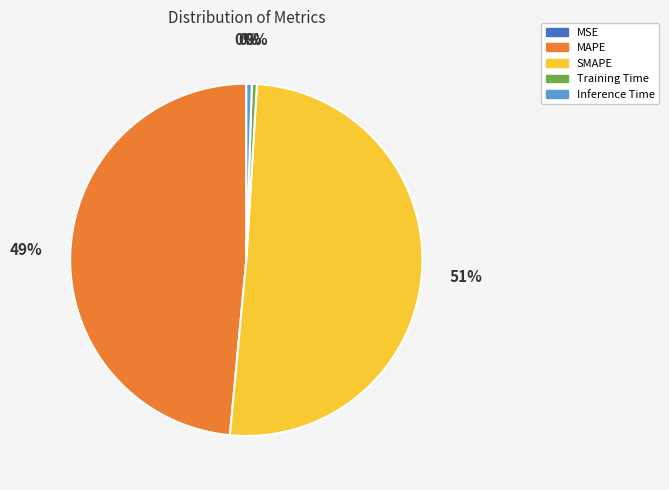

Which slice is the largest?

SMAPE